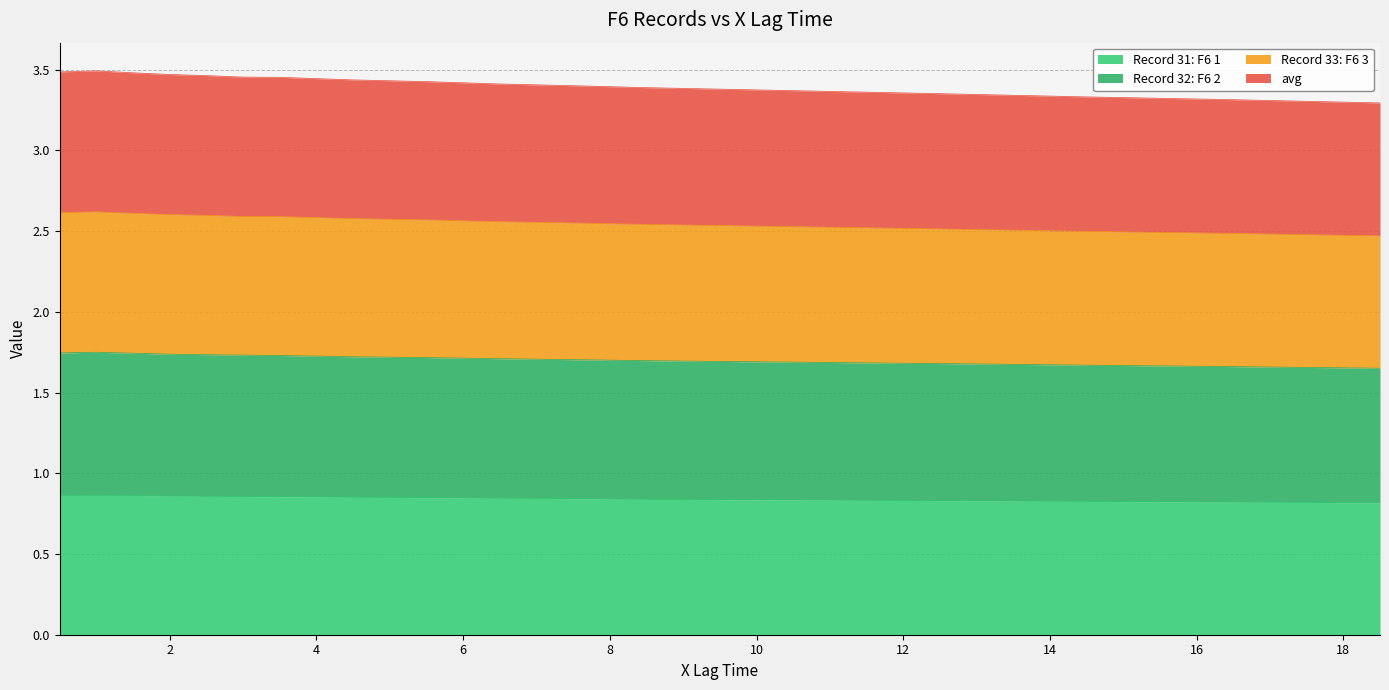

Reading left to right, what are all the values shown in this chart?

Record 31: F6 1: 0.9	0.9	0.9	0.9	0.9	0.9	0.9	0.9	0.9	0.8	0.8	0.8	0.8	0.8	0.8	0.8	0.8	0.8	0.8	0.8
Record 32: F6 2: 1.7	1.8	1.7	1.7	1.7	1.7	1.7	1.7	1.7	1.7	1.7	1.7	1.7	1.7	1.7	1.7	1.7	1.7	1.7	1.7
Record 33: F6 3: 2.6	2.6	2.6	2.6	2.6	2.6	2.6	2.6	2.6	2.6	2.6	2.6	2.5	2.5	2.5	2.5	2.5	2.5	2.5	2.5
avg: 3.5	3.5	3.5	3.5	3.5	3.5	3.5	3.4	3.4	3.4	3.4	3.4	3.4	3.4	3.4	3.4	3.4	3.3	3.3	3.3